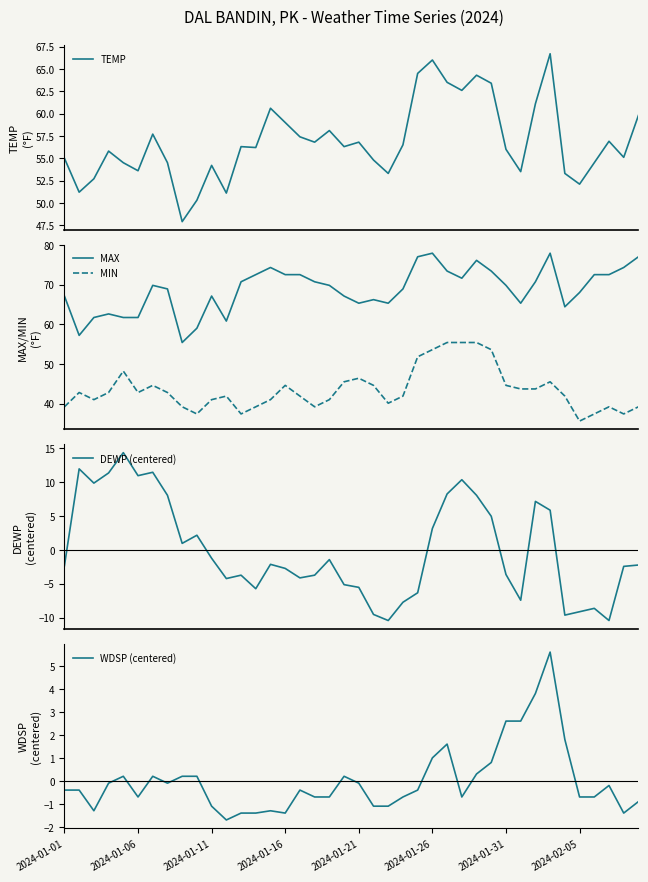

What is the lowest value of the MAX series?

55.4